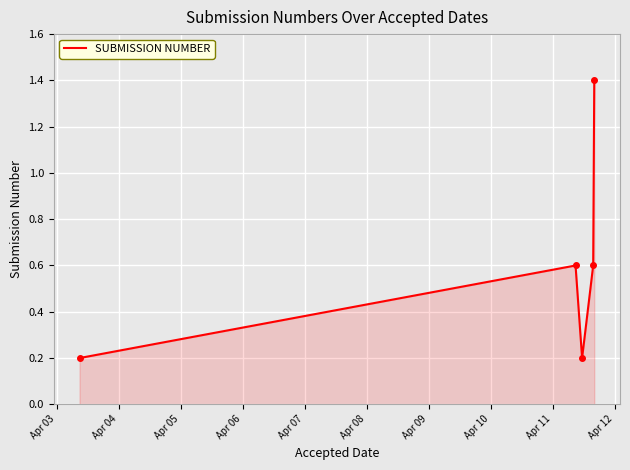

How many values are between 0 and 1?

4